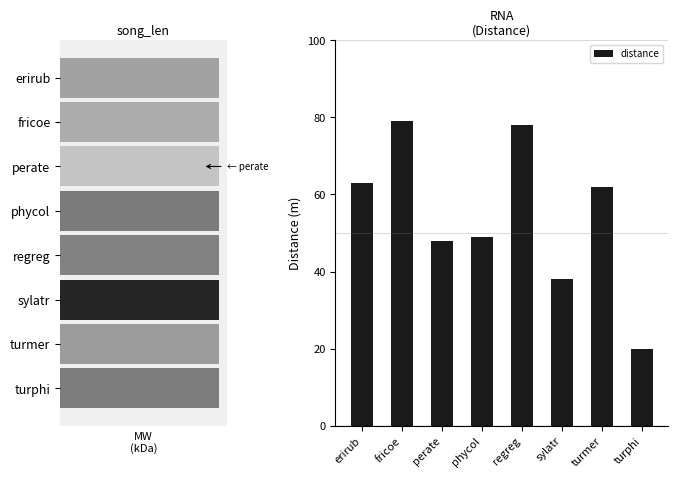

What is the label of the 1st bar from the right?

turphi